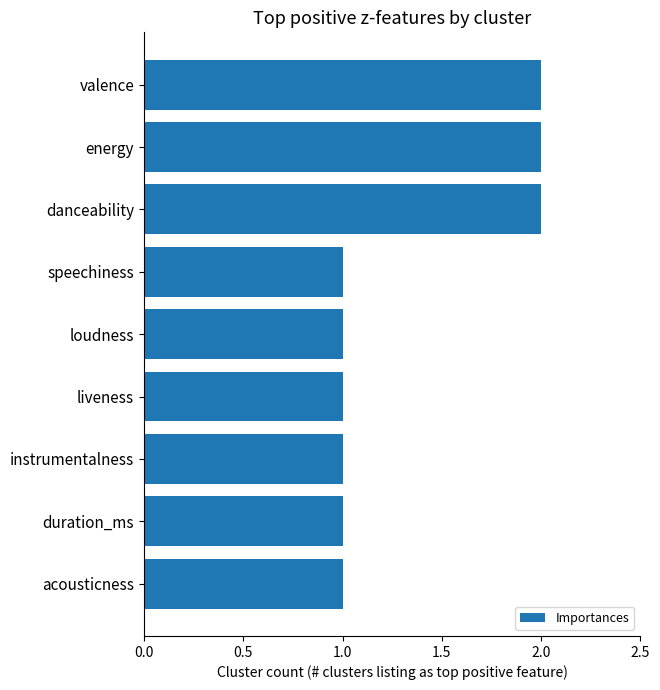

What position from the top is speechiness?

4